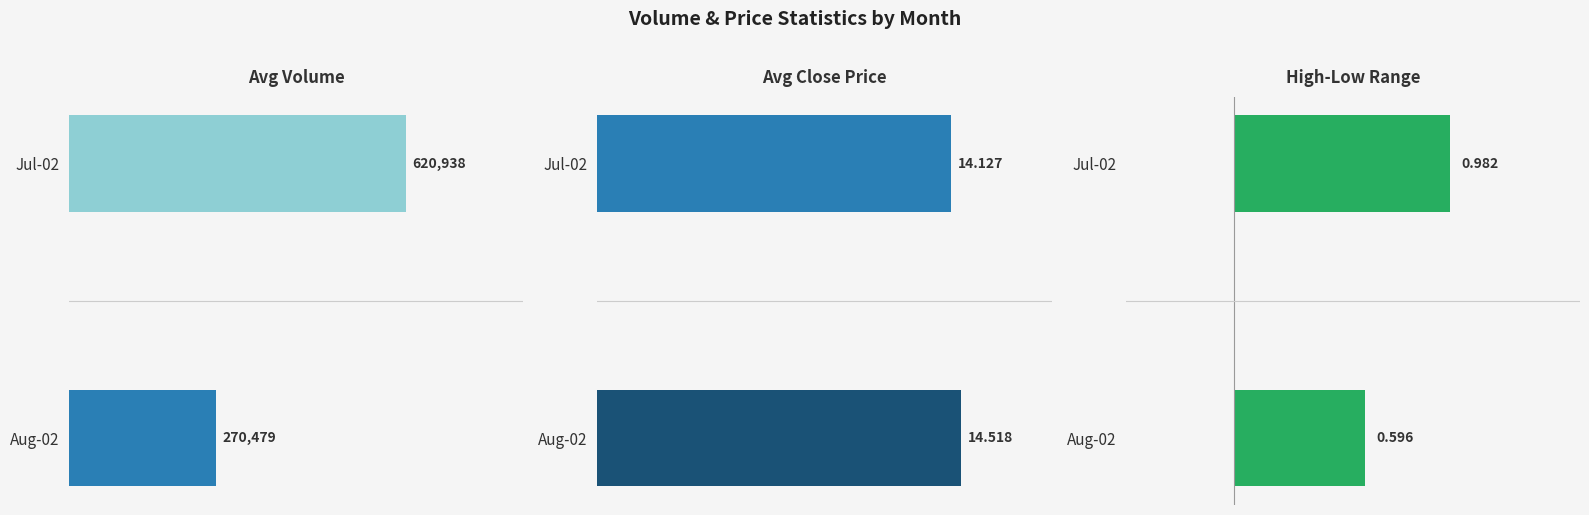

At Aug-02, list the series in order from smallest to largest.

High-Low Range, Avg Close, Avg Volume